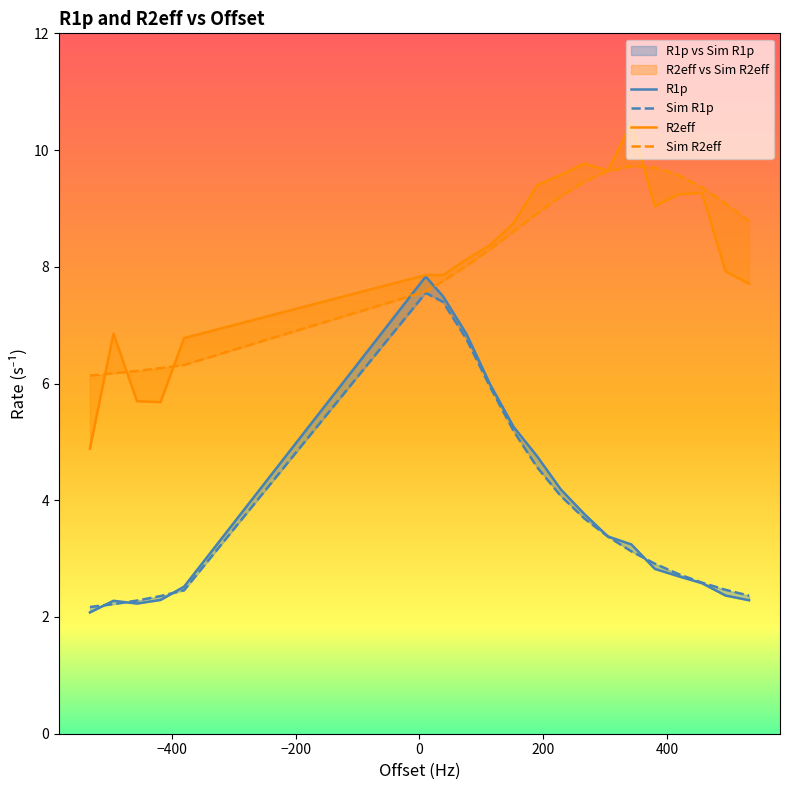

In Sim R2eff, how many points are higher than both neighbors (excluding endpoints)?

1